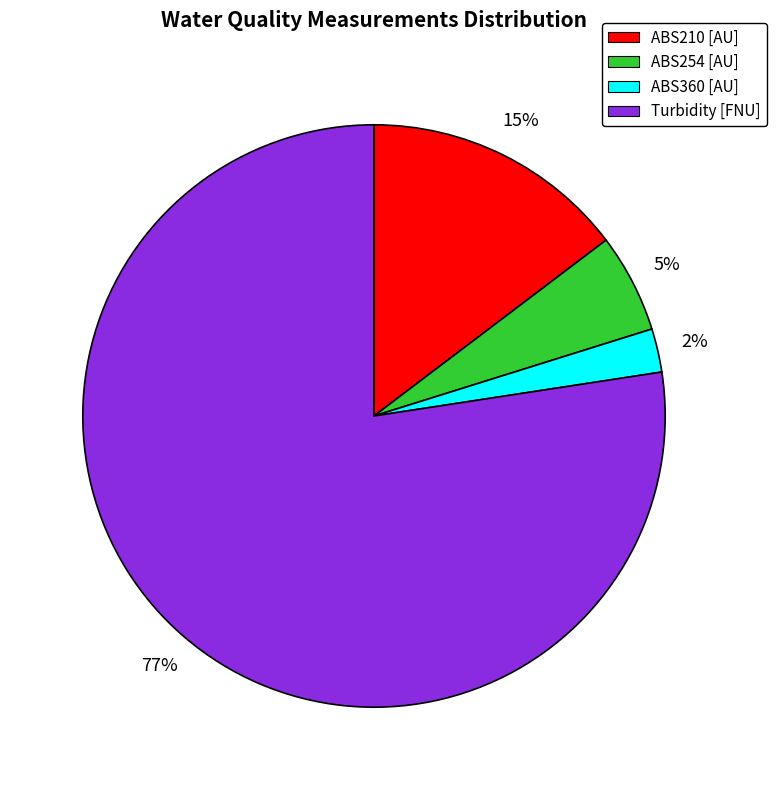

Between Turbidity [FNU] and ABS360 [AU], which is larger?

Turbidity [FNU]